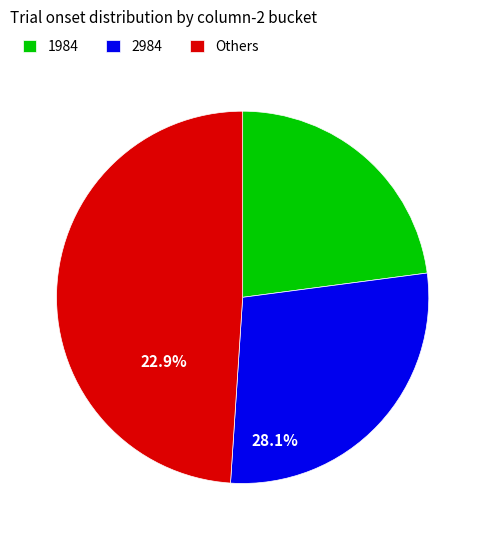

Which category has the biggest portion of the pie?

Others